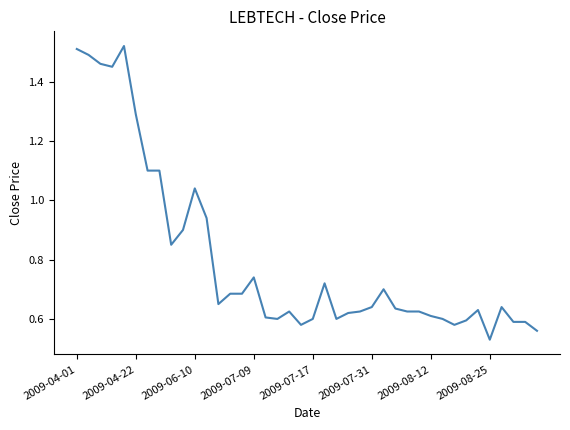

Does the chart display data point markers on the line(s)?

No